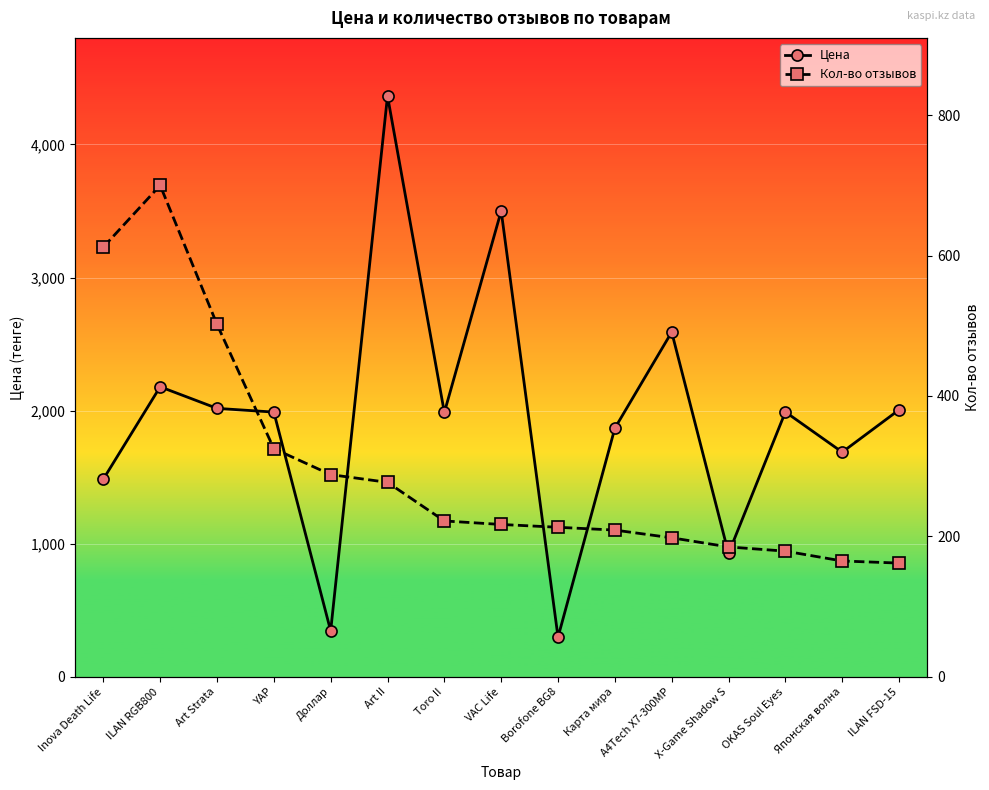

Is it true that Цена equals 2017 at Art Strata?

True